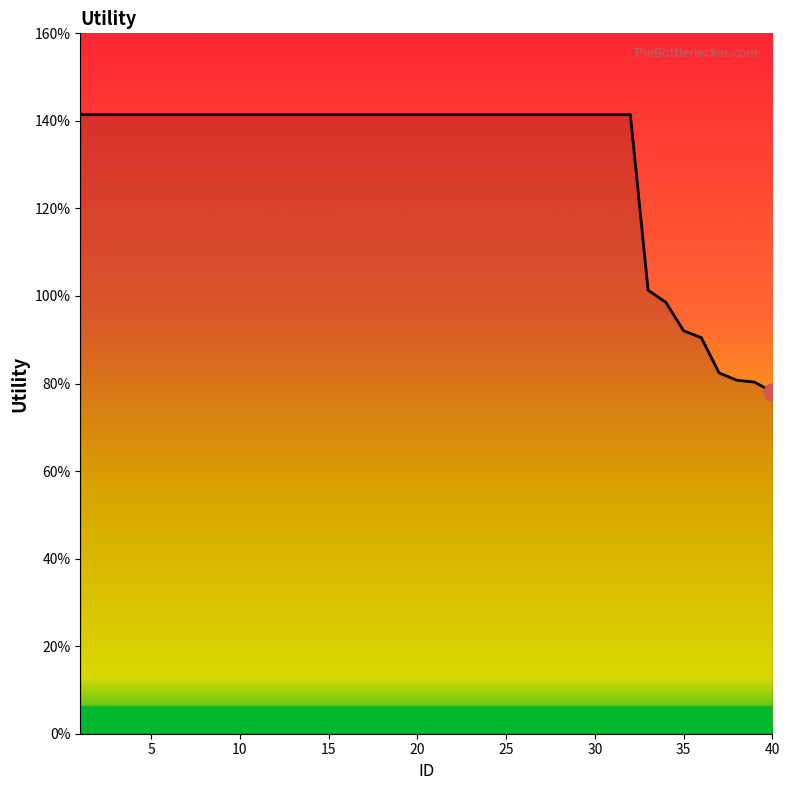

What is the value of the 30th point from the left?

1.4